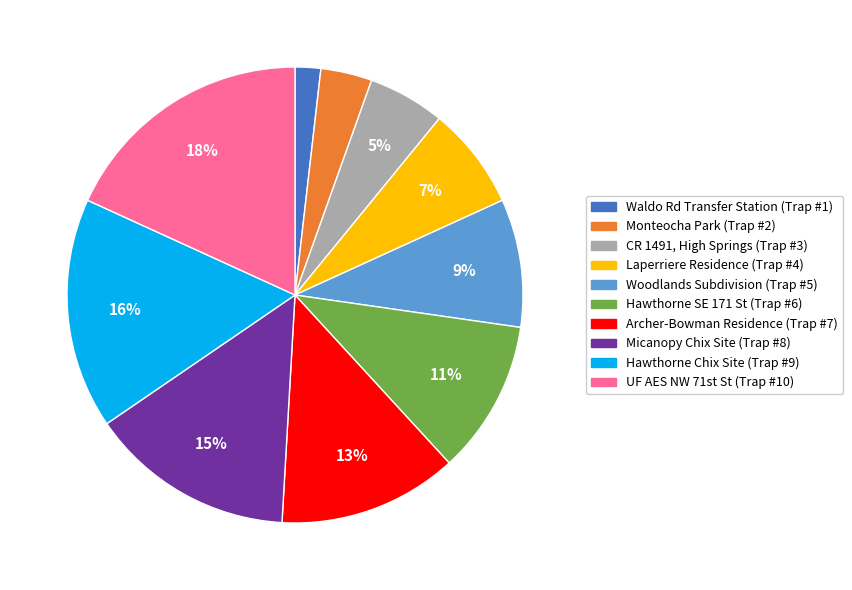

Does any single category account for the majority?

No